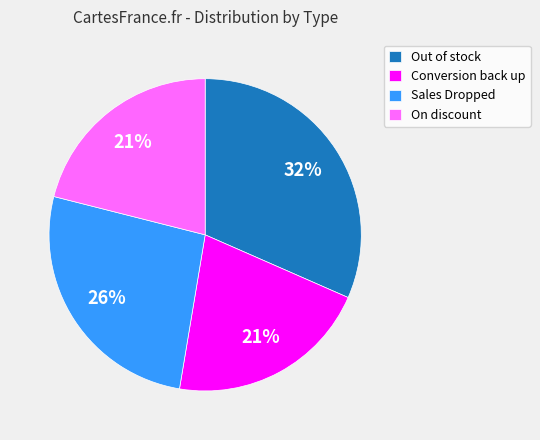

Which slice is the largest?

Out of stock